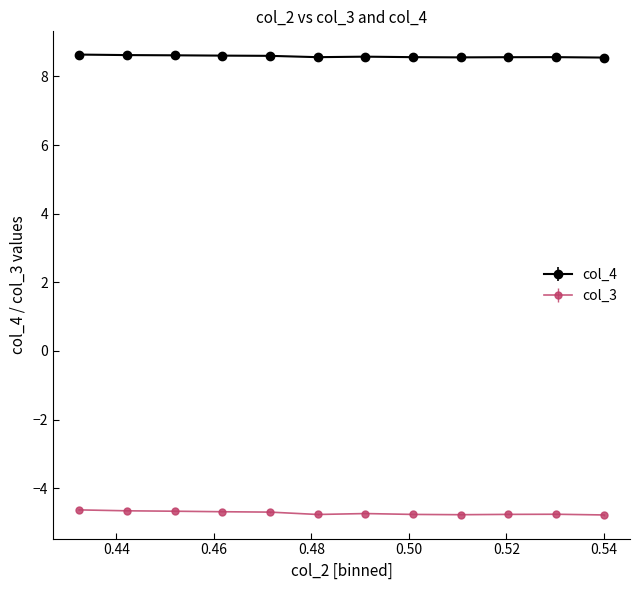

Which series has the widest spread of values?

col_3